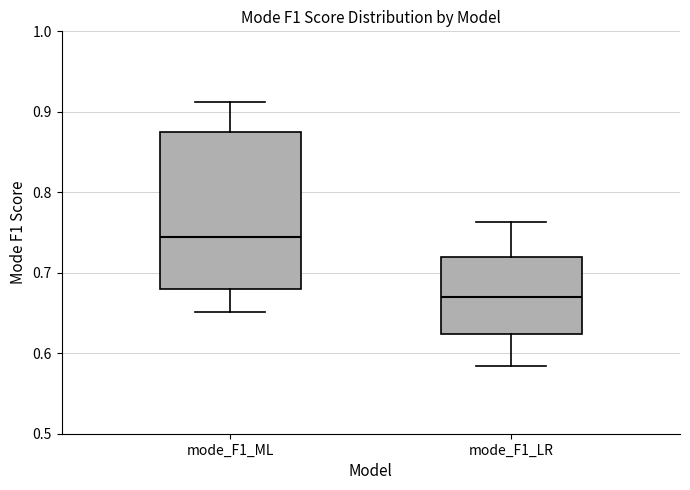

Where does the upper whisker of the box for mode_F1_ML end on the y-axis? The values are not printed on the chart, so give them approximately, as read against the axis.

0.91